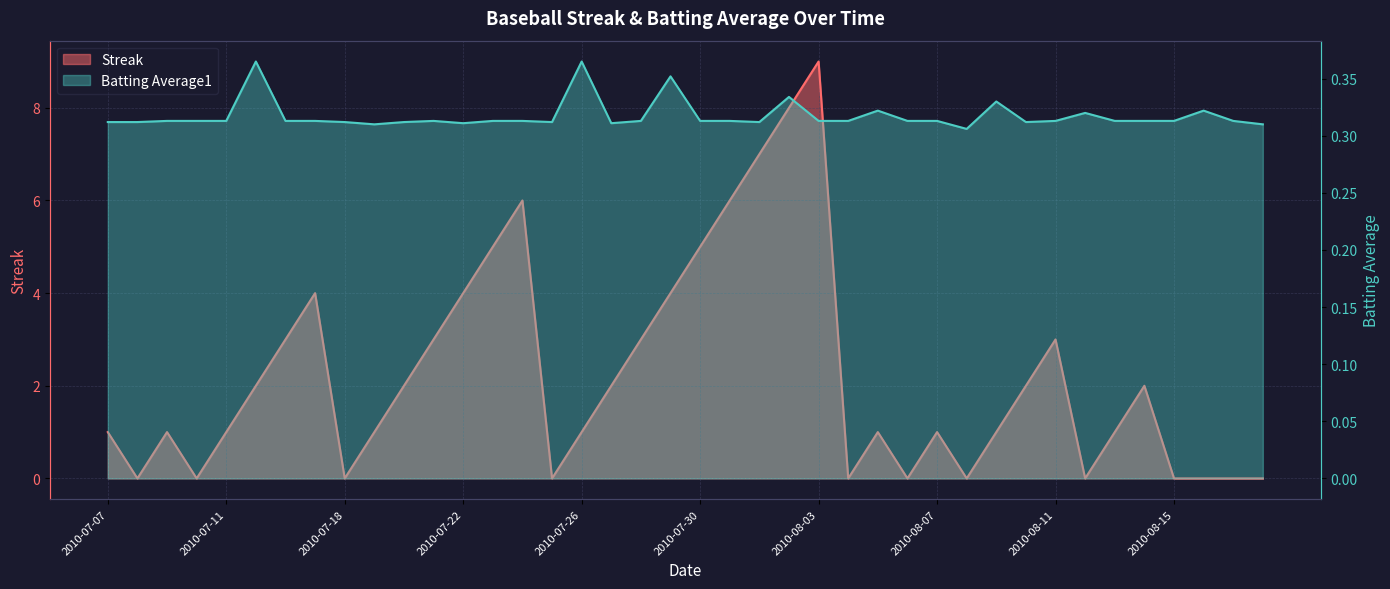

How many interior local valleys does the Streak series have?

8